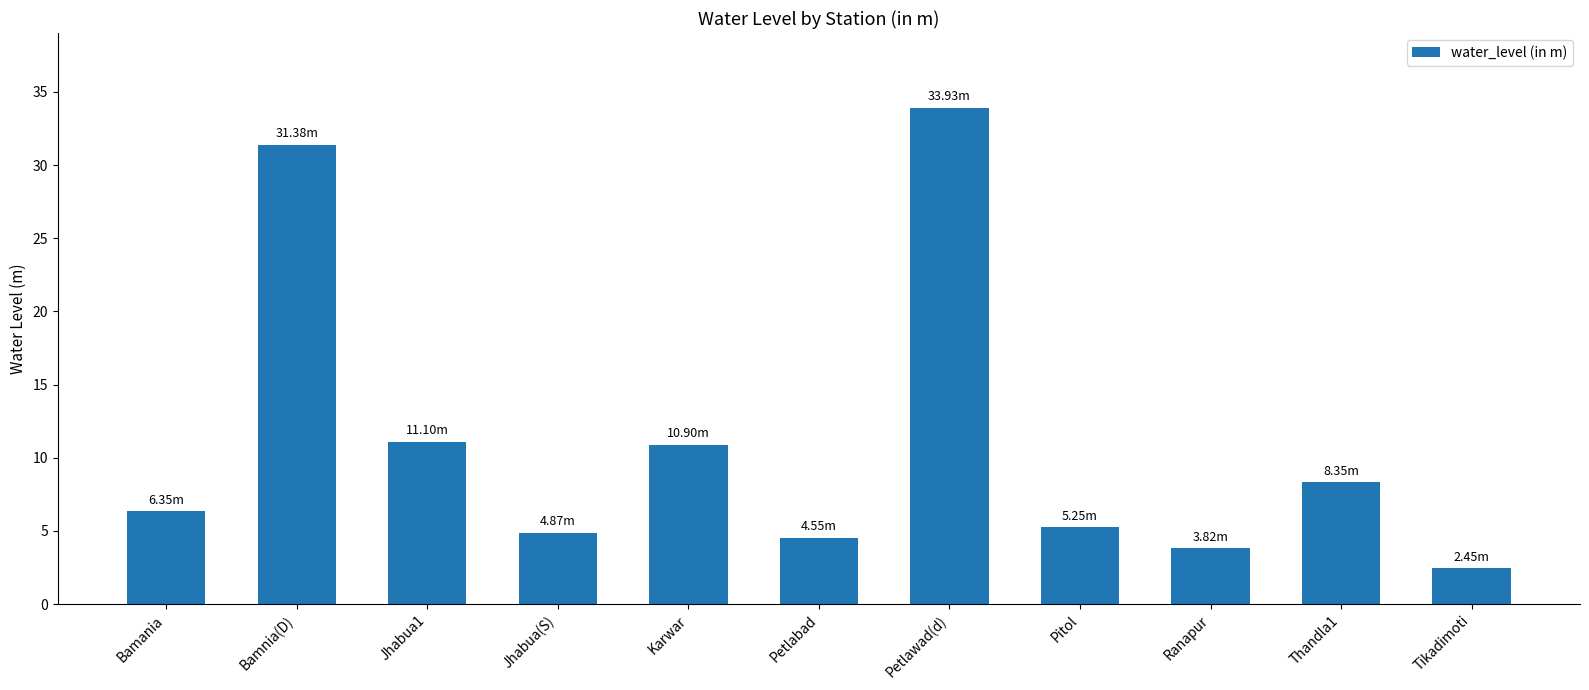

What is the sum of the values at Jhabua1 and Karwar?

22.0